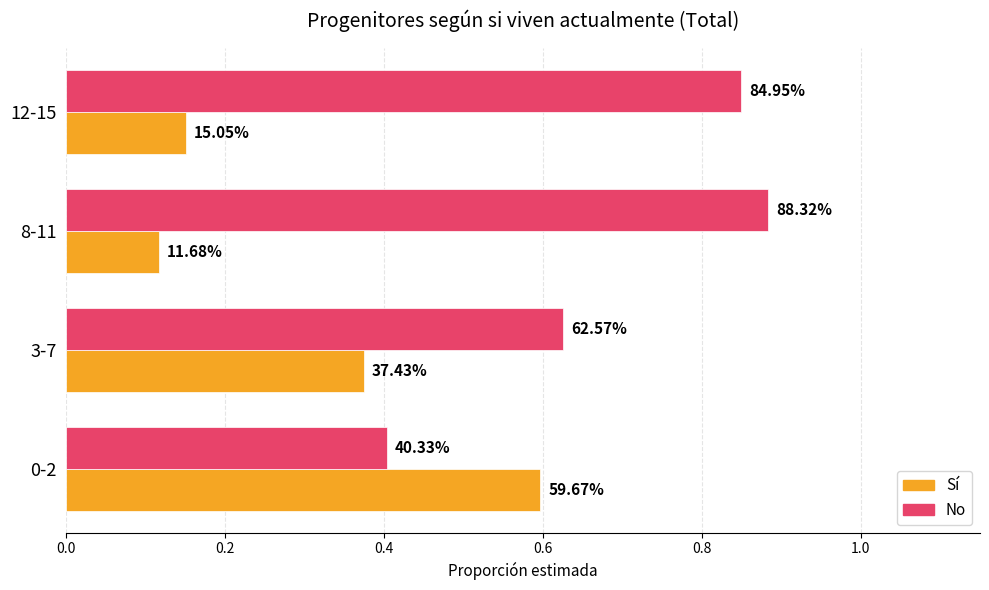

What is the value of the Sí bar at the 4th from the left?

0.2